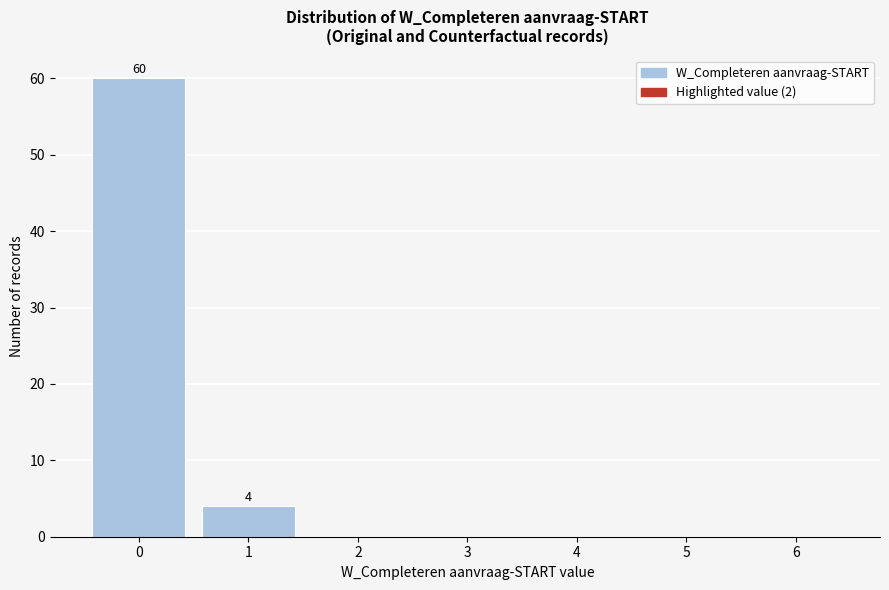

Reading left to right, extract all data points from this chart.

0=60	1=4	2=0	3=0	4=0	5=0	6=0